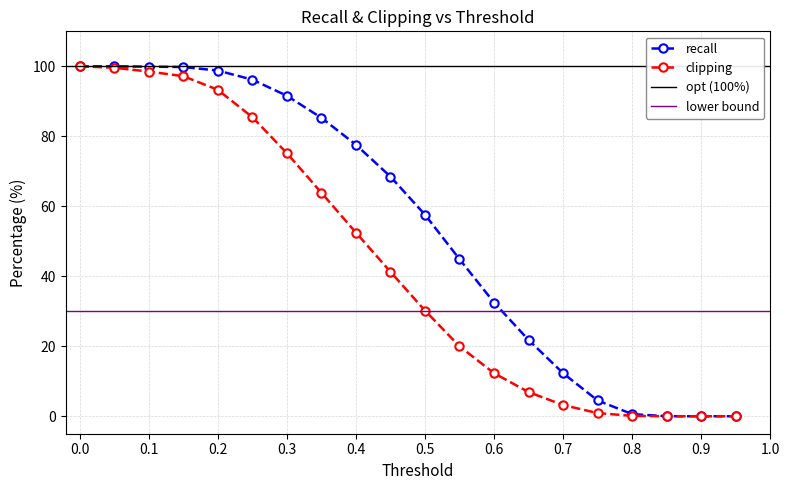

The value of clipping at 0.0 is 59.3. True or false?

False